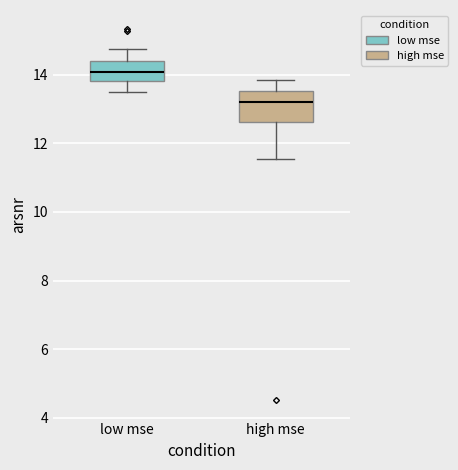

Reading left to right, read every box against the y-axis: the position of its median line, the range the box covers, and the ends of its whiskers. The values are not printed on the chart, so give them approximately, as read against the axis.

low mse: median 14.0, box 13.8 to 14.4, whiskers 13.6 to 14.8
high mse: median 13.2, box 12.6 to 13.6, whiskers 11.6 to 13.8